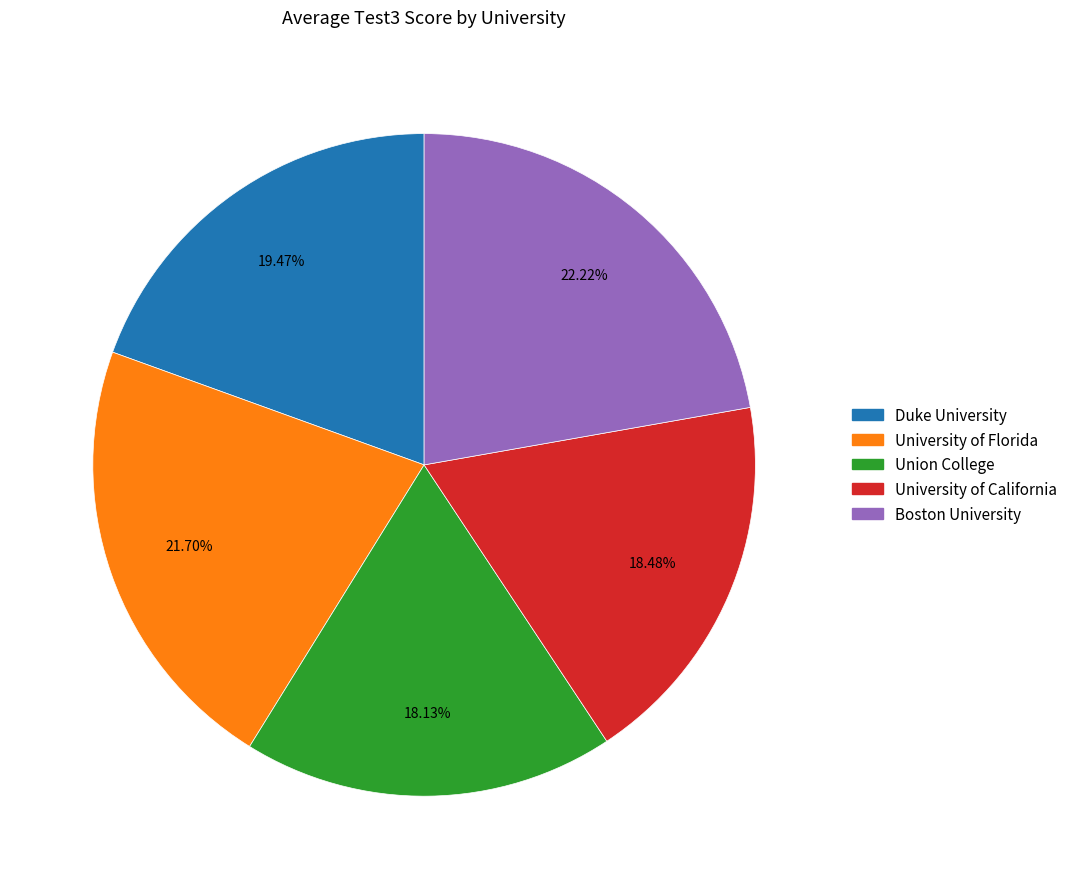

Combined, do University of California and Duke University account for over 50%?

No